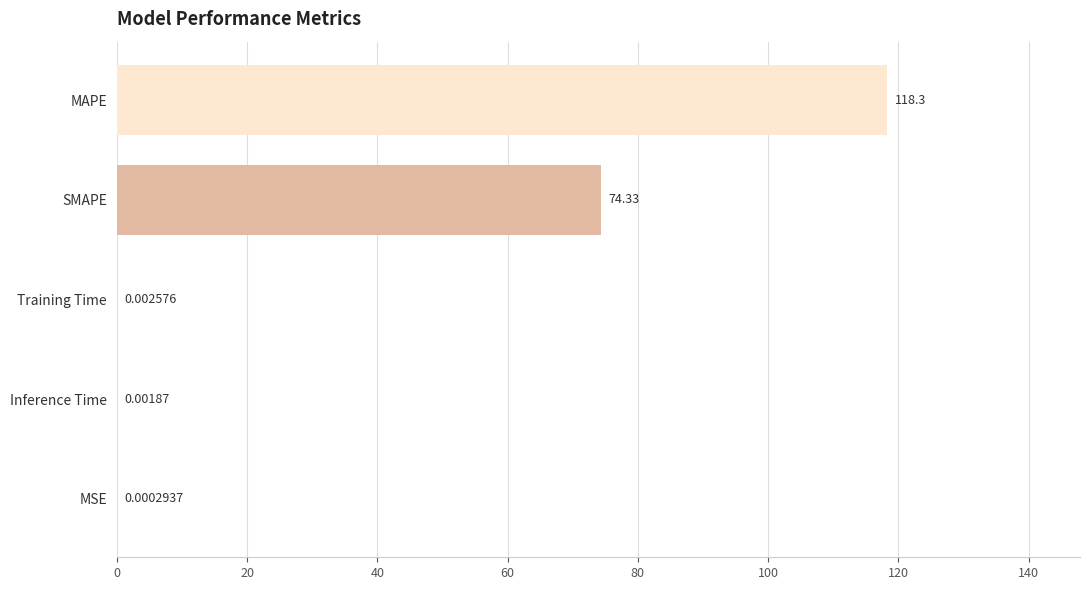

Where is the data nearest to the value 59?

SMAPE